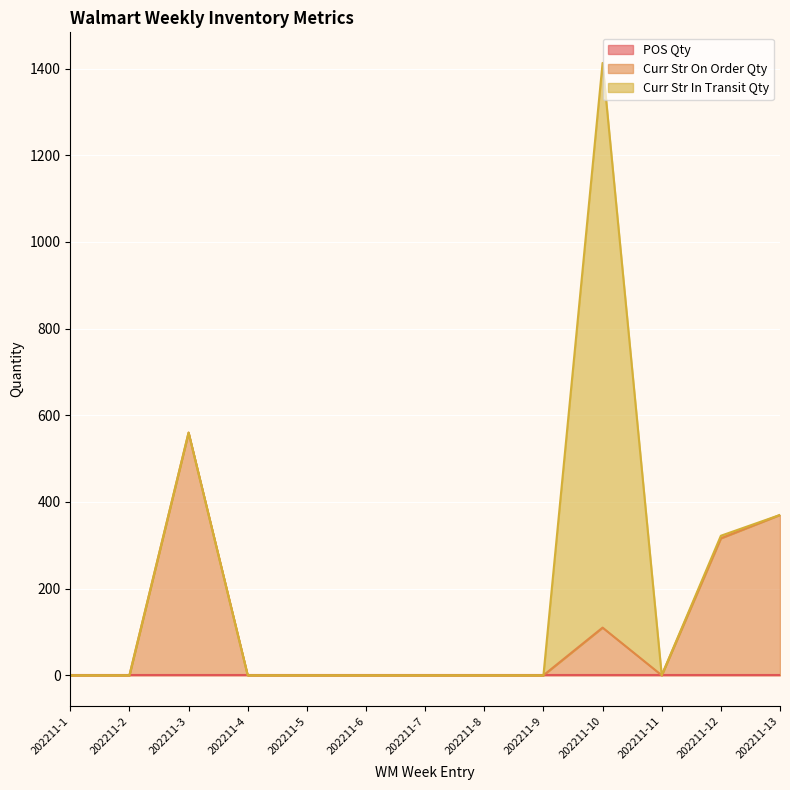

The Curr Str On Order Qty series shows 370 at 202211-13. True or false?

True